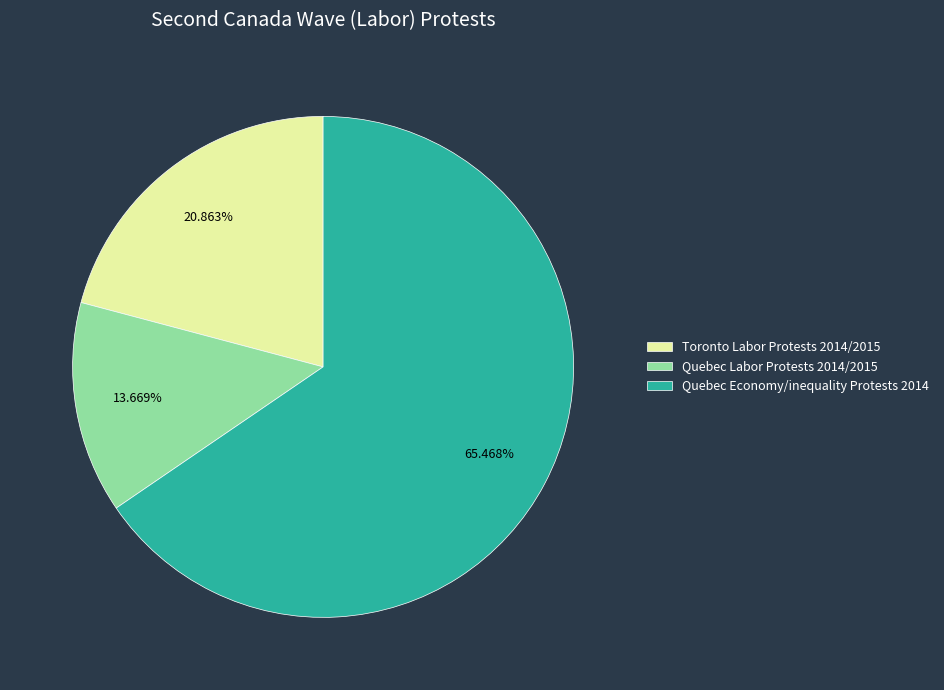

To the nearest percent, what is the difference between the Quebec Economy/inequality Protests 2014 and Quebec Labor Protests 2014/2015 slice percentages?

52%